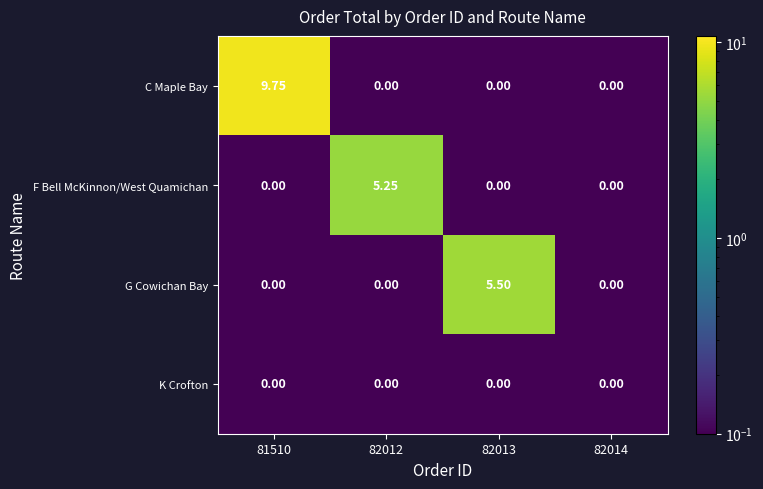

Rank the series by their maximum value, from highest to lowest.

C Maple Bay, G Cowichan Bay, F Bell McKinnon/West Quamichan, K Crofton